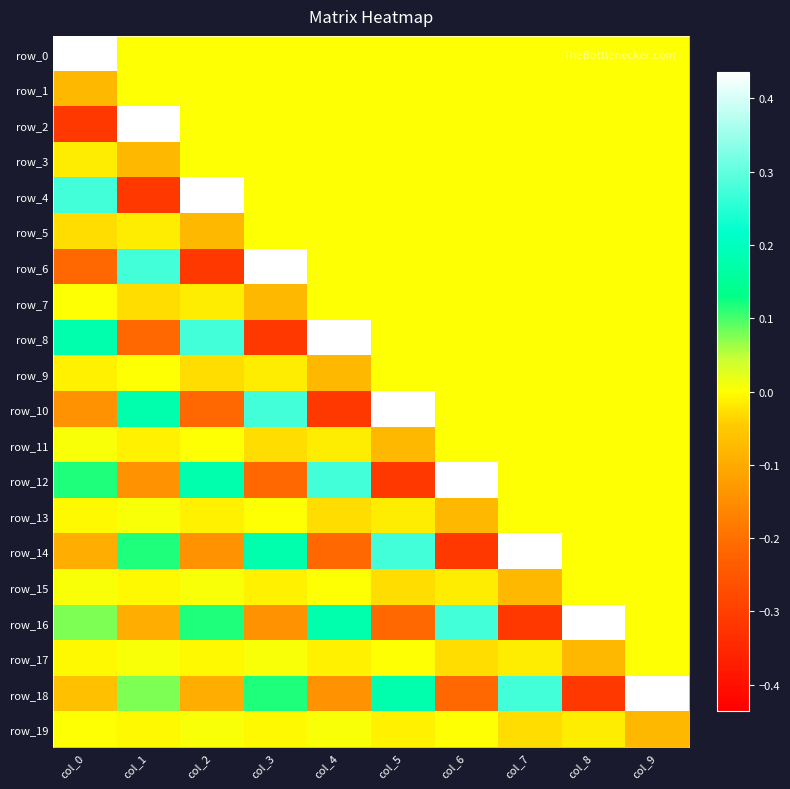

Rank the series by their maximum value, from highest to lowest.

row_0, row_2, row_4, row_6, row_8, row_10, row_12, row_14, row_16, row_18, row_11, row_13, row_15, row_17, row_19, row_7, row_9, row_1, row_3, row_5